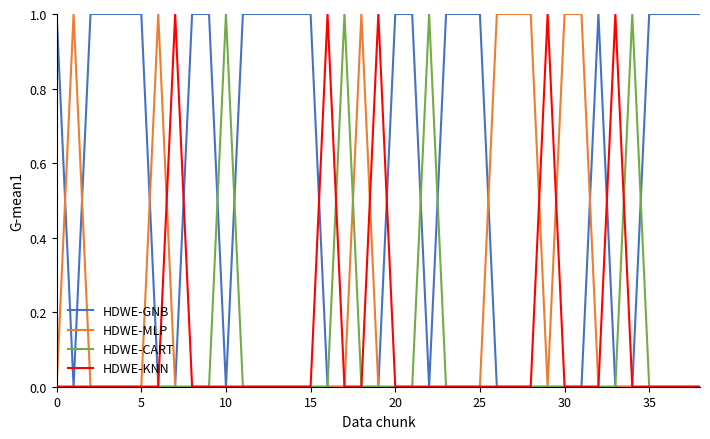

The HDWE-MLP series shows 0 at 25. True or false?

True